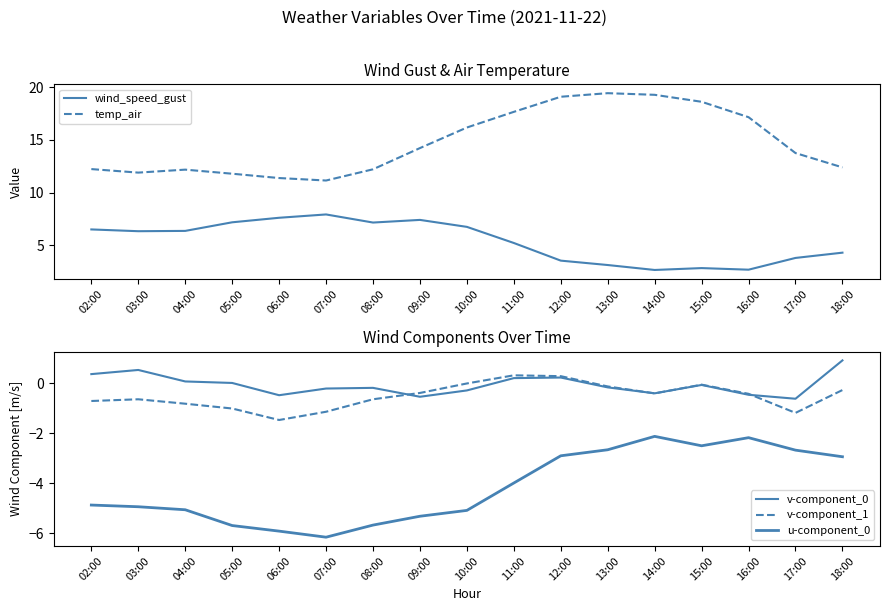

What is the sum of the v-component_0 values at 09:00 and 07:00?

-0.8